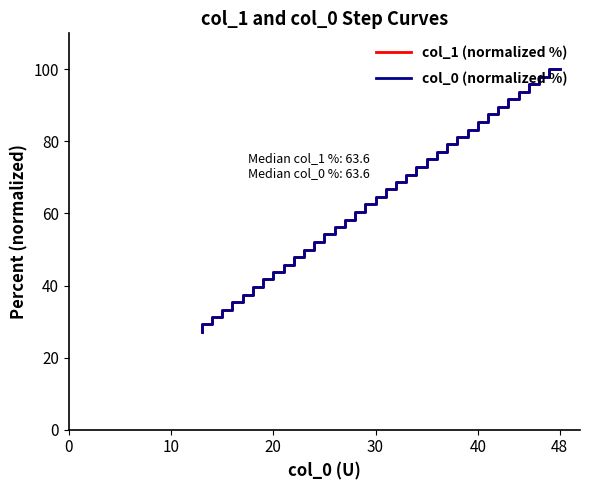

How many series are shown in this chart?

2